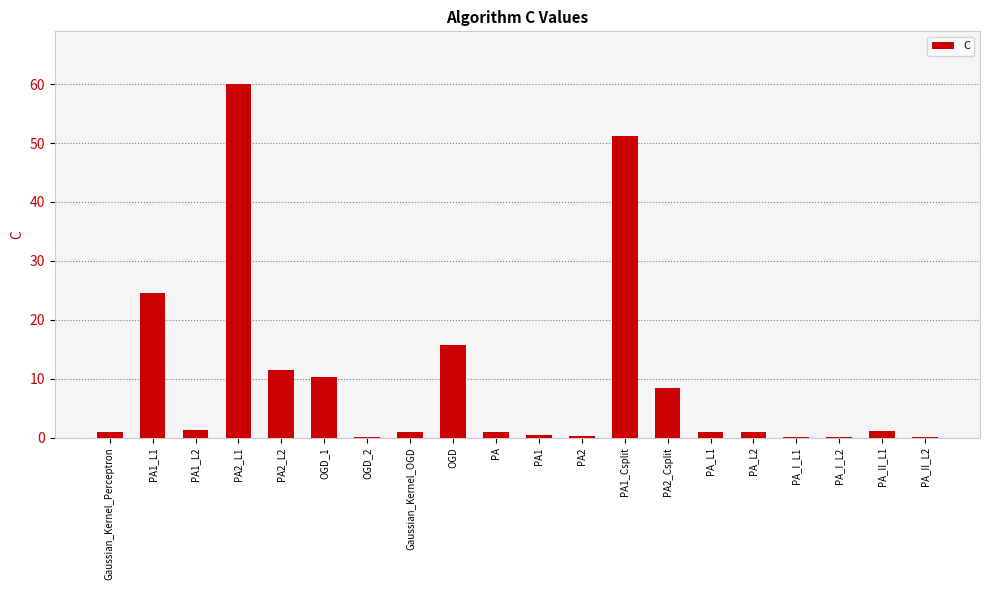

The chart shows a value of 1.8 at PA2_Csplit. True or false?

False